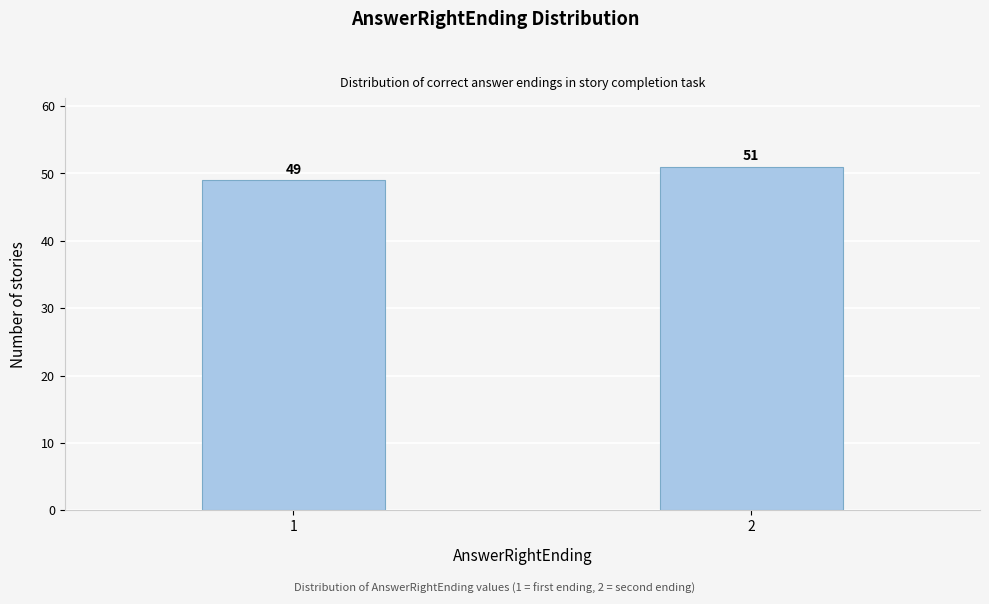

Reading left to right, transcribe all the data shown in this chart.

1=49	2=51